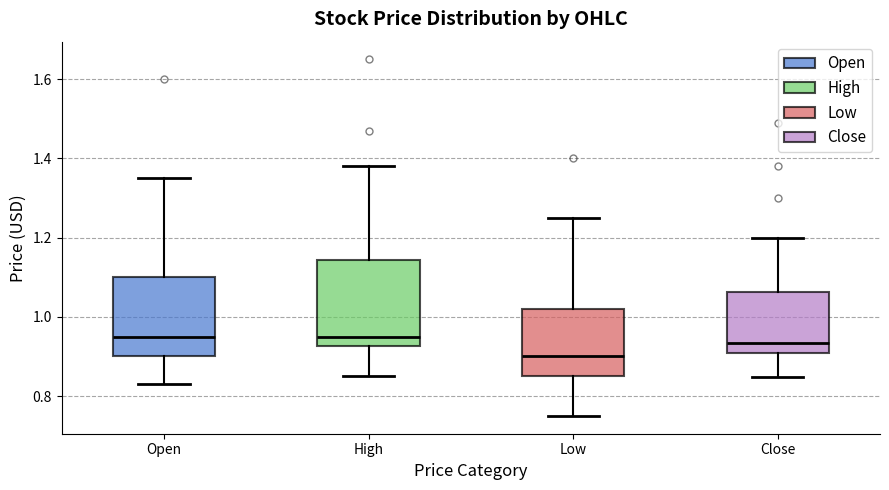

Reading left to right, read every box against the y-axis: the position of its median line, the range the box covers, and the ends of its whiskers. The values are not printed on the chart, so give them approximately, as read against the axis.

Open: median 0.94, box 0.90 to 1.10, whiskers 0.84 to 1.36
High: median 0.96, box 0.92 to 1.14, whiskers 0.86 to 1.38
Low: median 0.90, box 0.86 to 1.02, whiskers 0.76 to 1.26
Close: median 0.94, box 0.92 to 1.06, whiskers 0.84 to 1.20